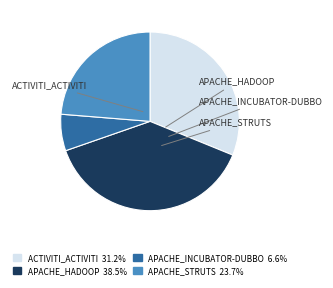

How many segments does this pie chart have?

4